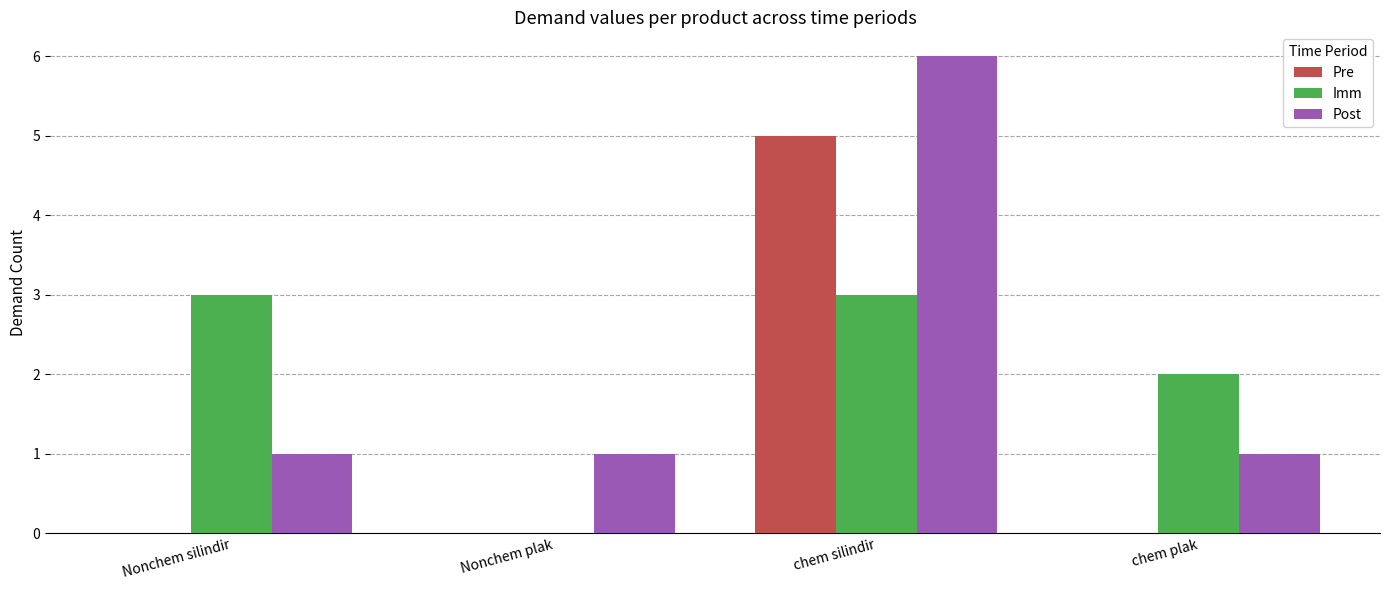

How many series are shown in this chart?

3